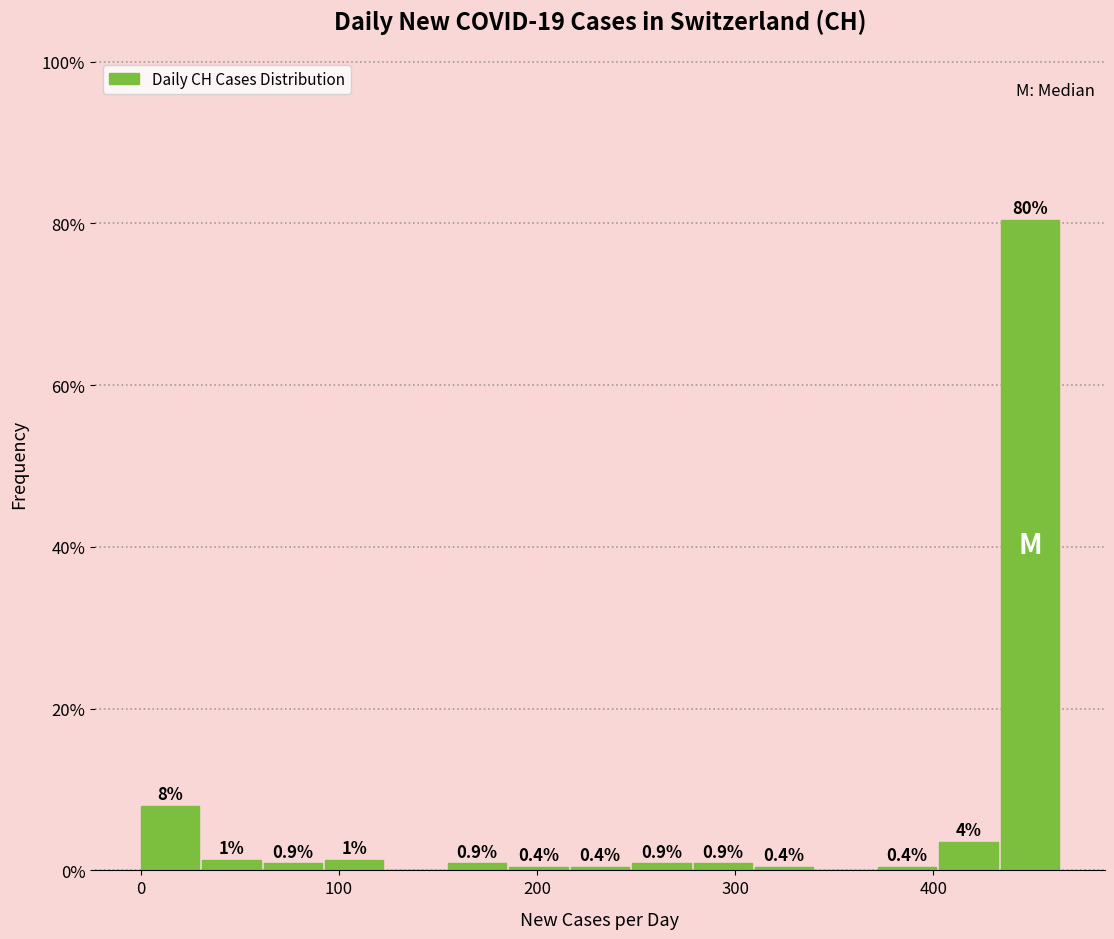

Read against the x-axis, roughly where is the centre of the tallest bar?

450